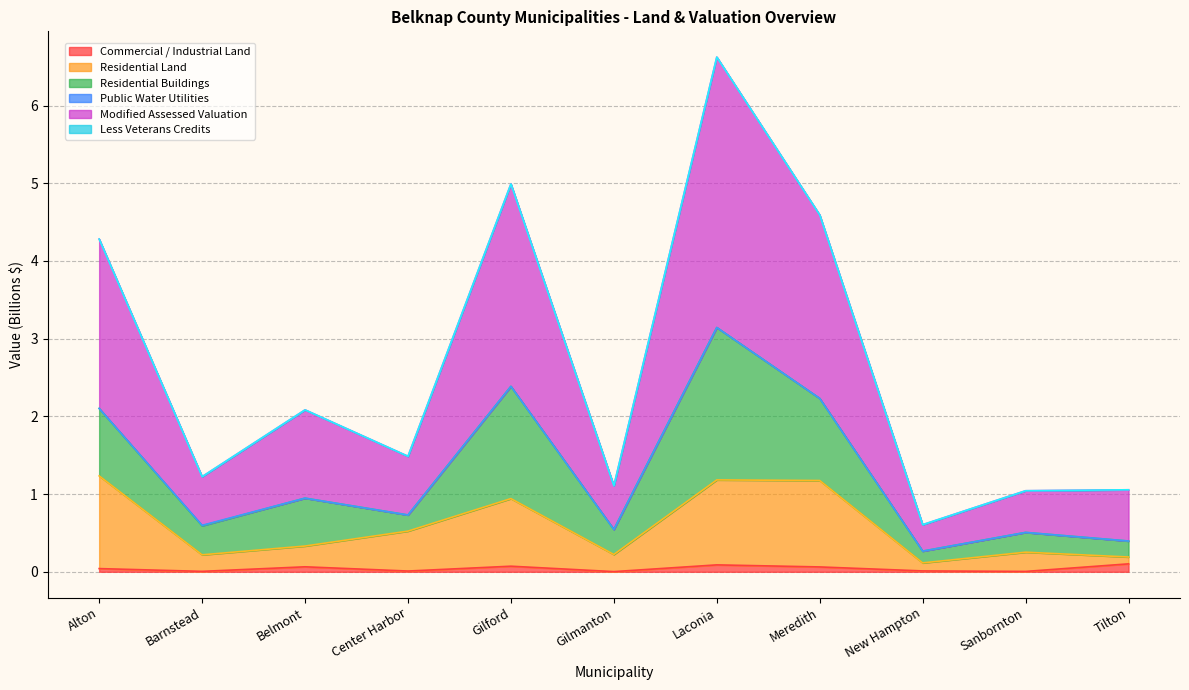

What is the spread (max minus min) of values at Laconia?

6.5